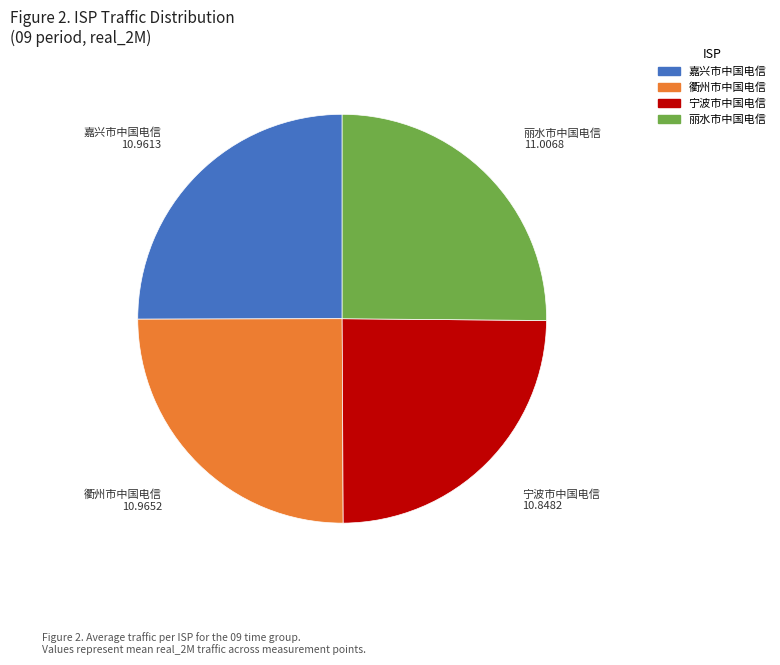

Does 丽水市中国电信 account for over 50% of the chart?

No